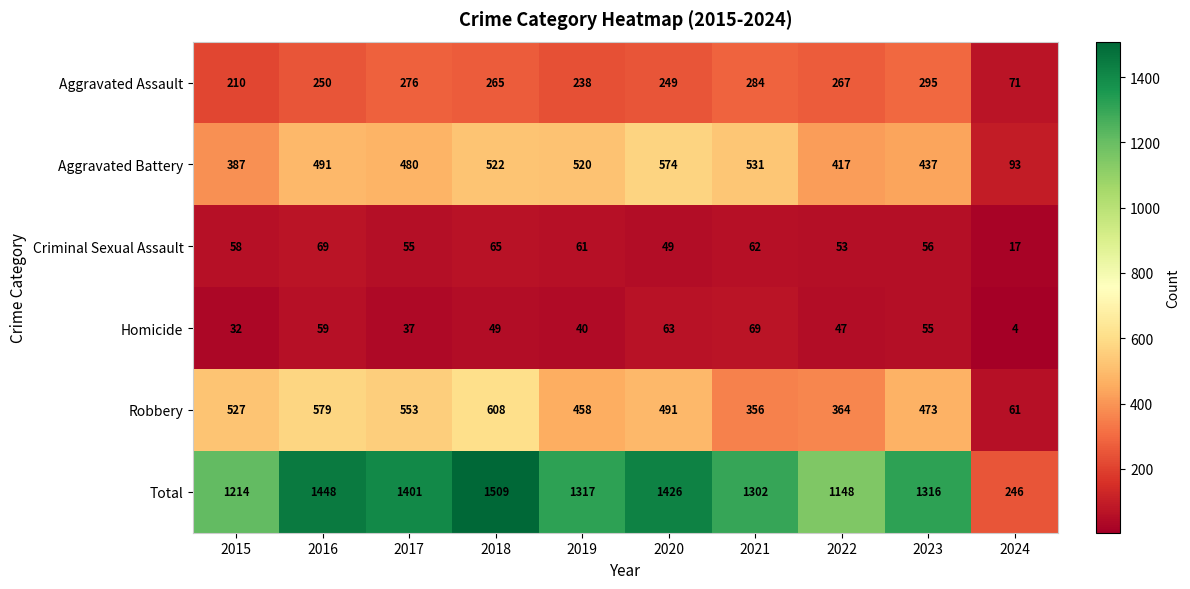

The Criminal Sexual Assault series shows 69 at 2016. True or false?

True